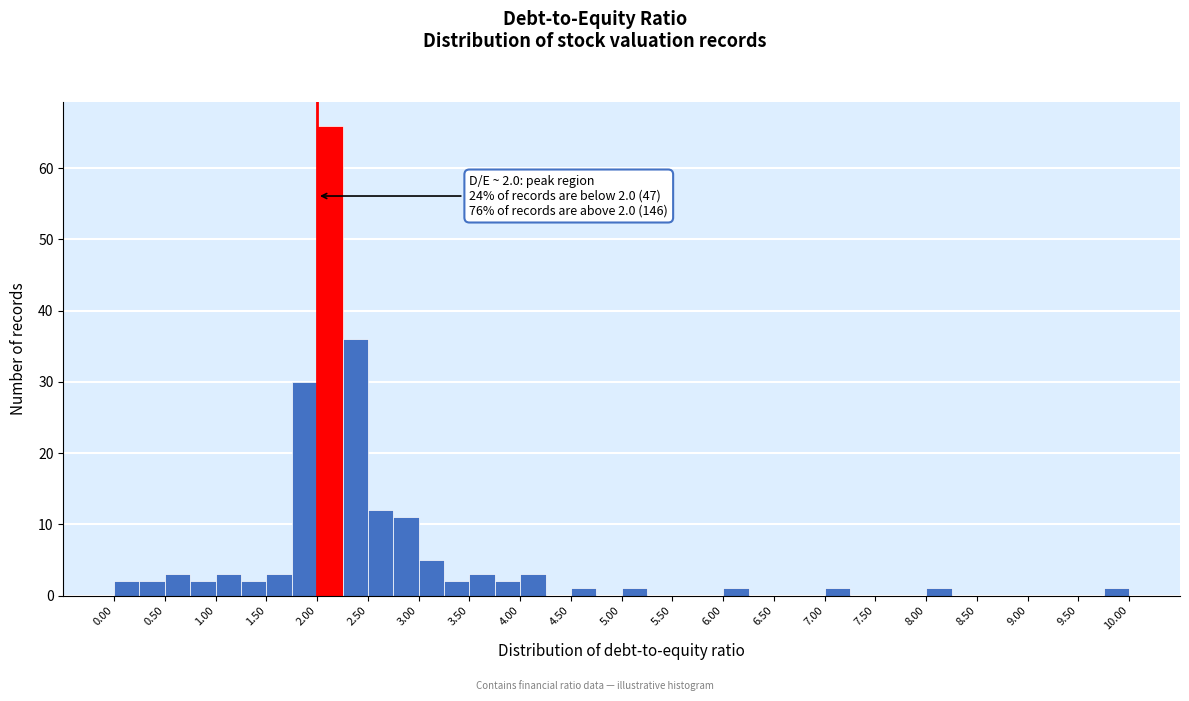

Which range on the x-axis has the tallest bar?

2.00 to 2.25